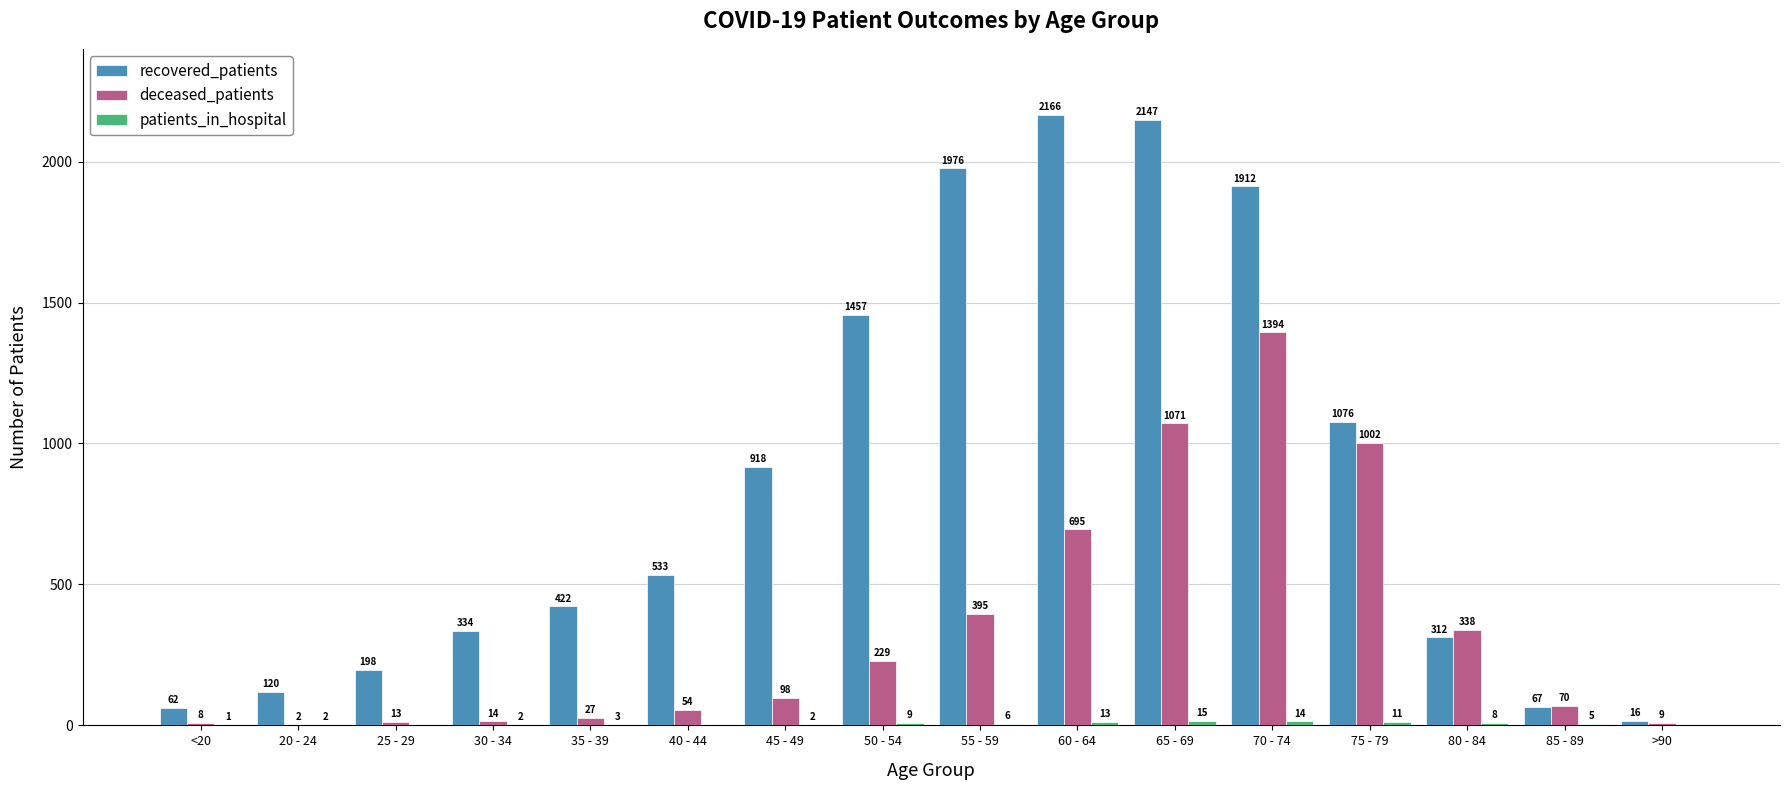

Which series changed the most between 25 - 29 and 30 - 34?

recovered_patients